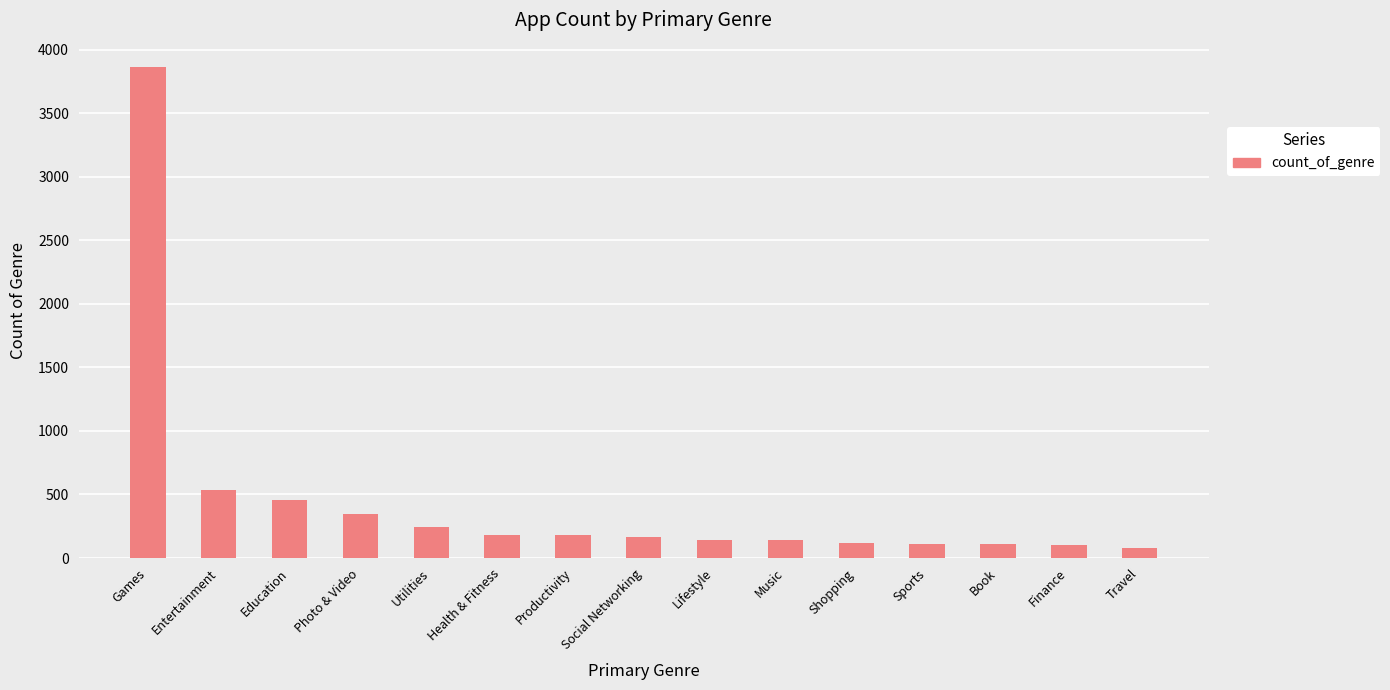

The chart shows a value of 138 at Music. True or false?

True